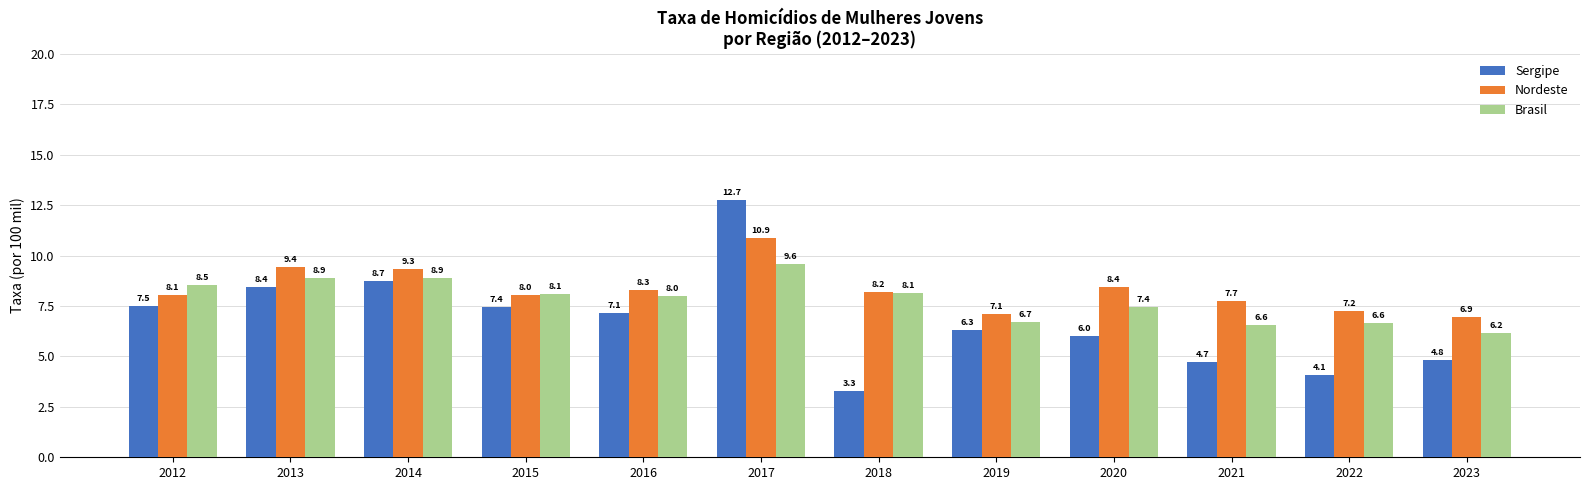

What is the difference between the highest and lowest values at 2014?

0.6